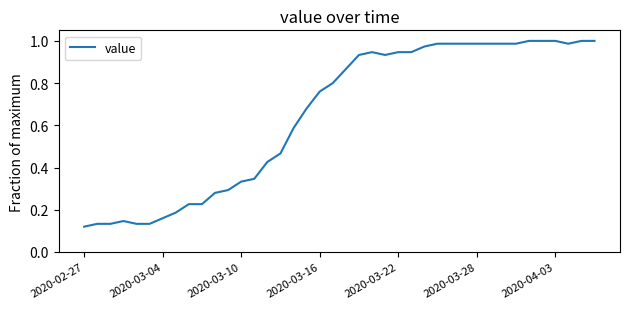

How many lines are shown in the chart?

1